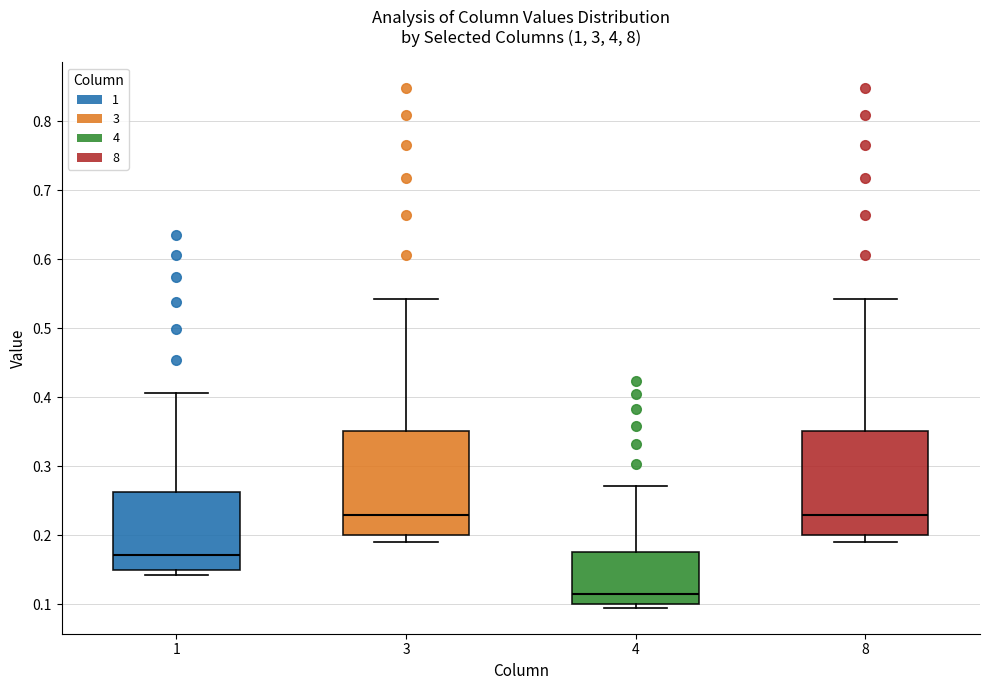

Reading left to right, read every box against the y-axis: the position of its median line, the range the box covers, and the ends of its whiskers. The values are not printed on the chart, so give them approximately, as read against the axis.

1: median 0.17, box 0.15 to 0.26, whiskers 0.14 to 0.41
3: median 0.23, box 0.20 to 0.35, whiskers 0.19 to 0.54
4: median 0.11, box 0.10 to 0.18, whiskers 0.10 (just below the box's lower edge) to 0.27
8: median 0.23, box 0.20 to 0.35, whiskers 0.19 to 0.54